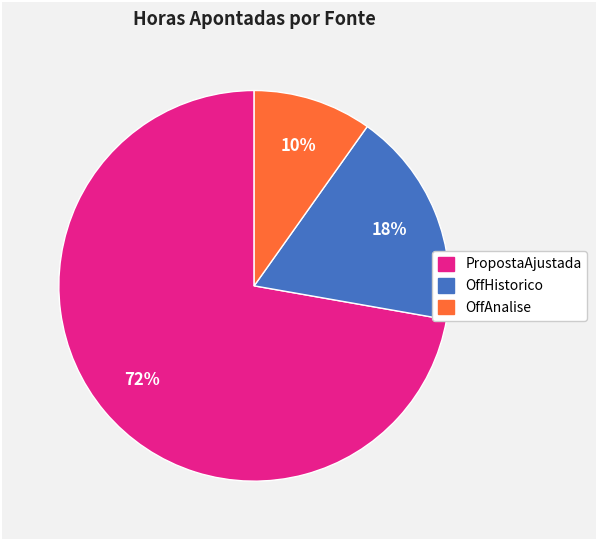

To the nearest percent, what is the difference between the largest and smallest slice percentages?

62%